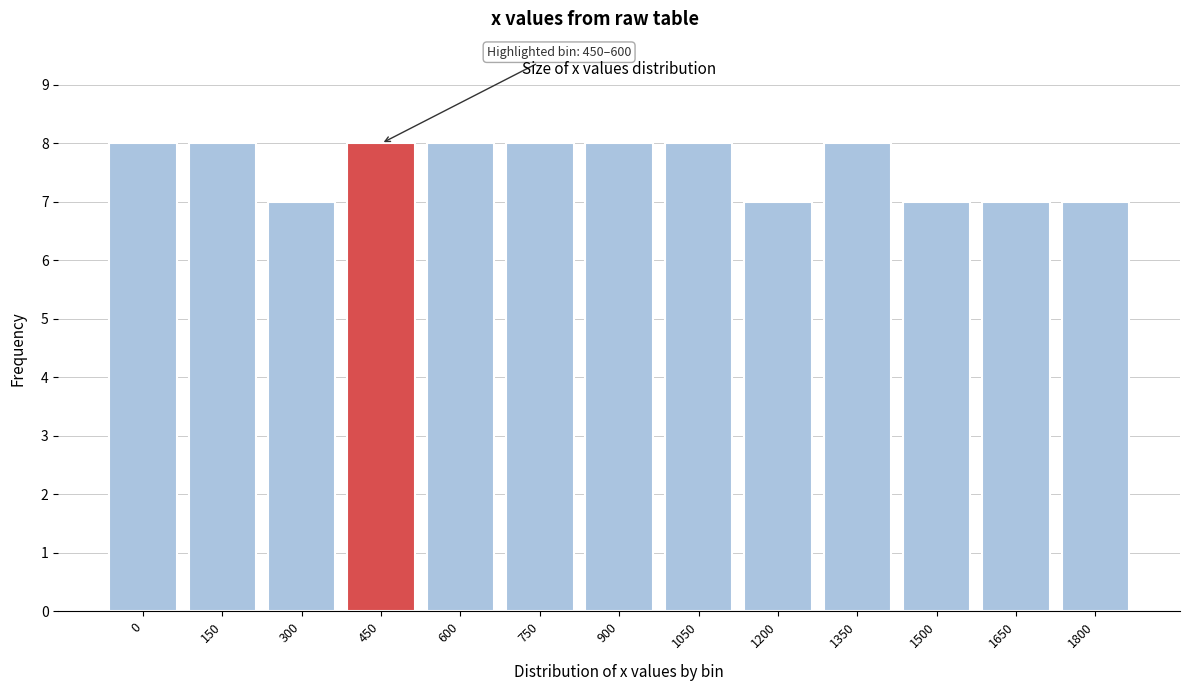

Reading left to right, what are all the values shown in this chart?

8	8	7	8	8	8	8	8	7	8	7	7	7